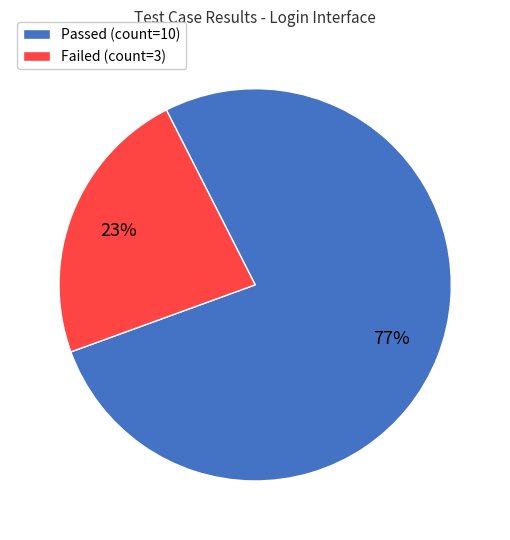

Which slice represents more than half of the pie?

Passed